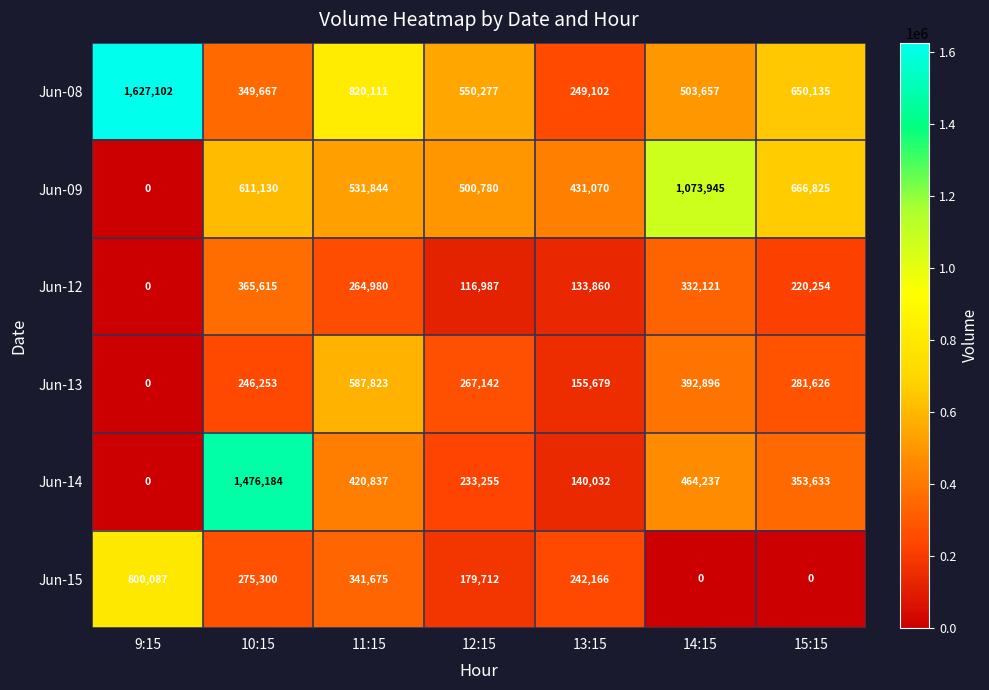

How many values in the Jun-15 series are below 242166?

3